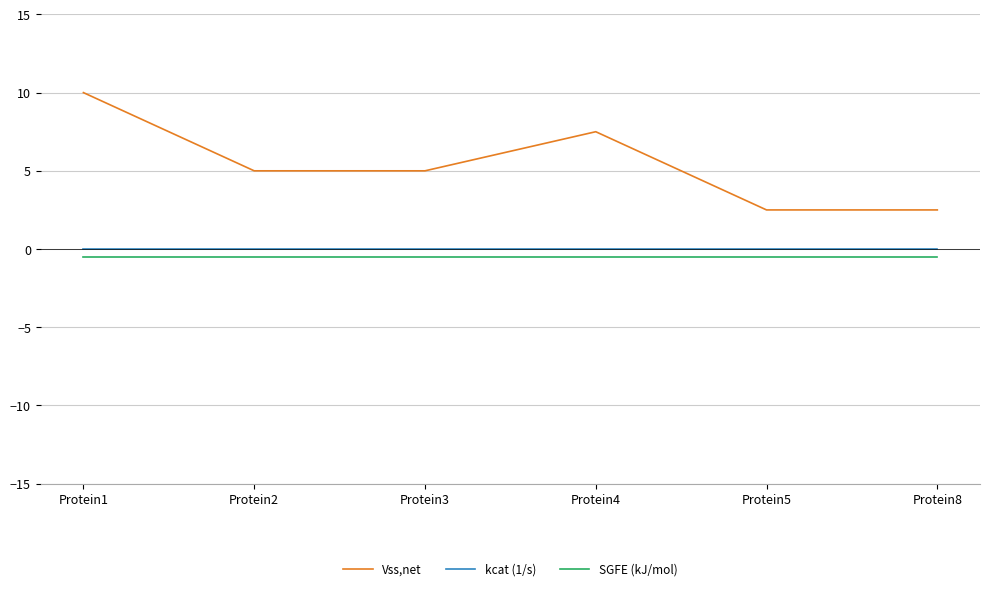

At which category is the sum across all series the highest?

Protein1